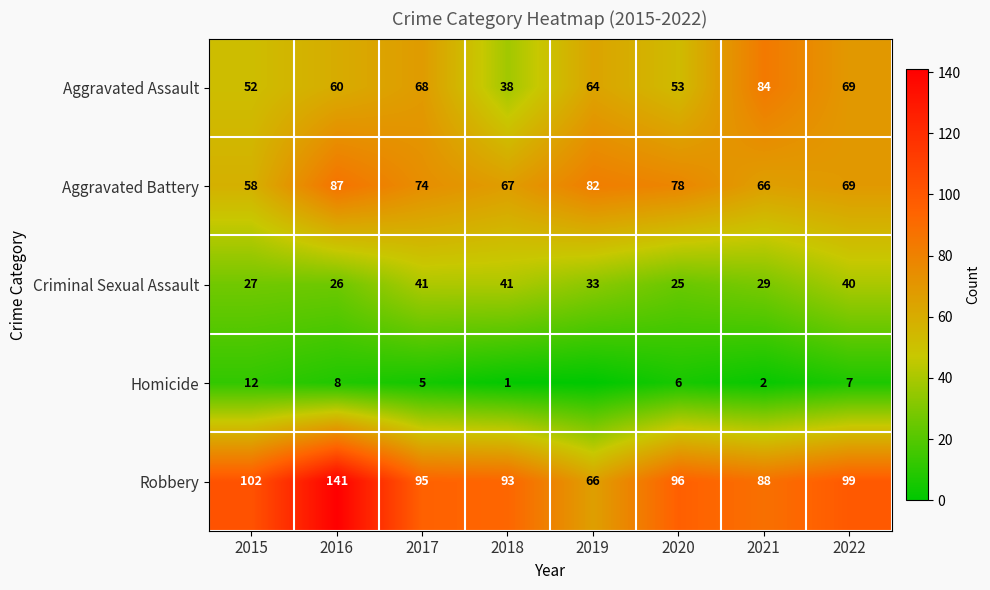

What is the difference between the maximum and minimum values in the Aggravated Battery series?

29